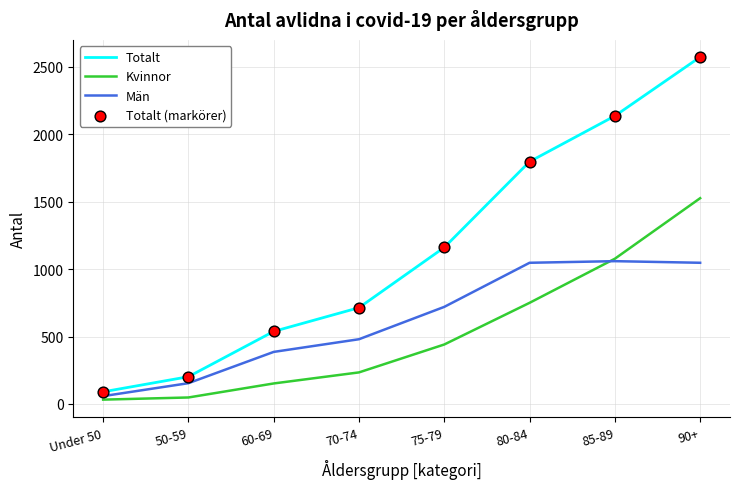

At which category is the sum across all series the highest?

90+